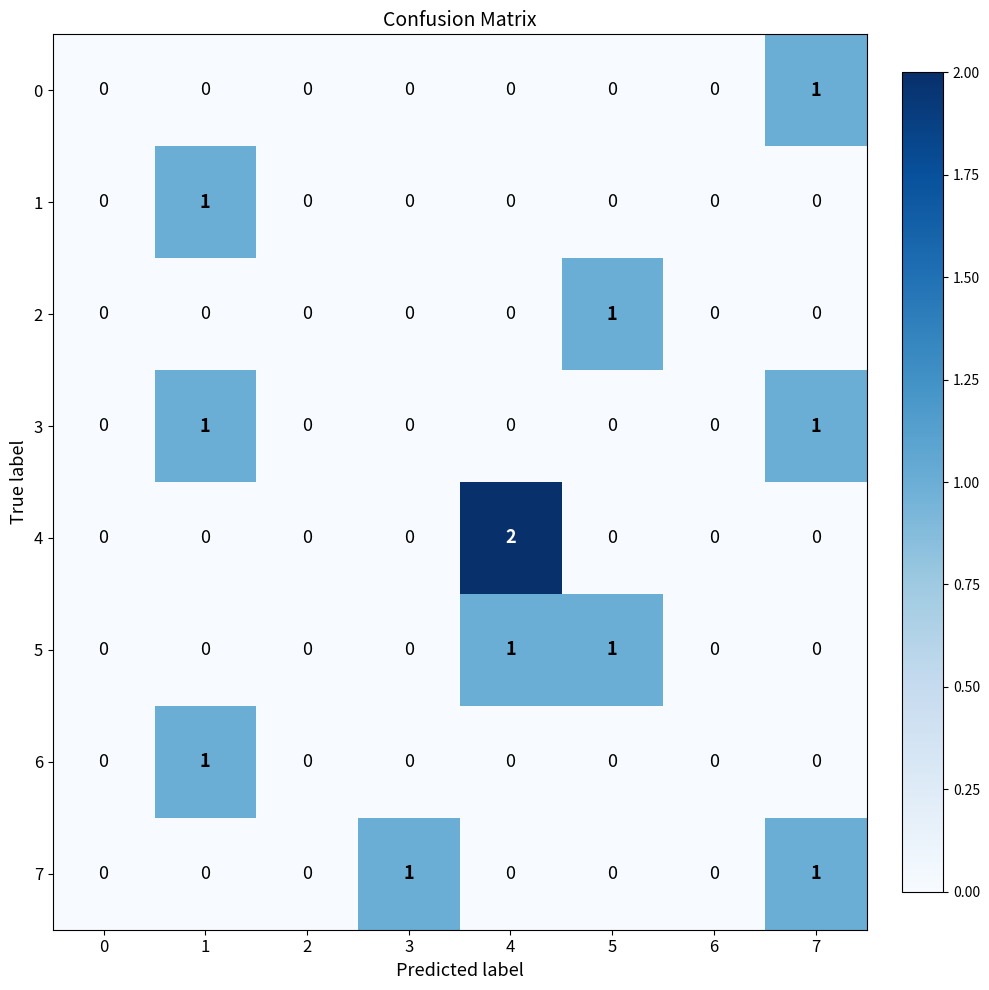

Which series has the widest spread of values?

4